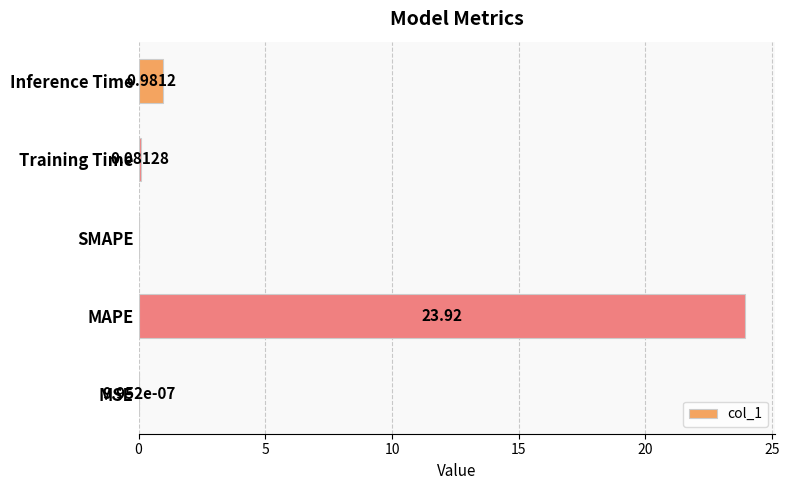

Where is the data nearest to the value 11?

Inference Time